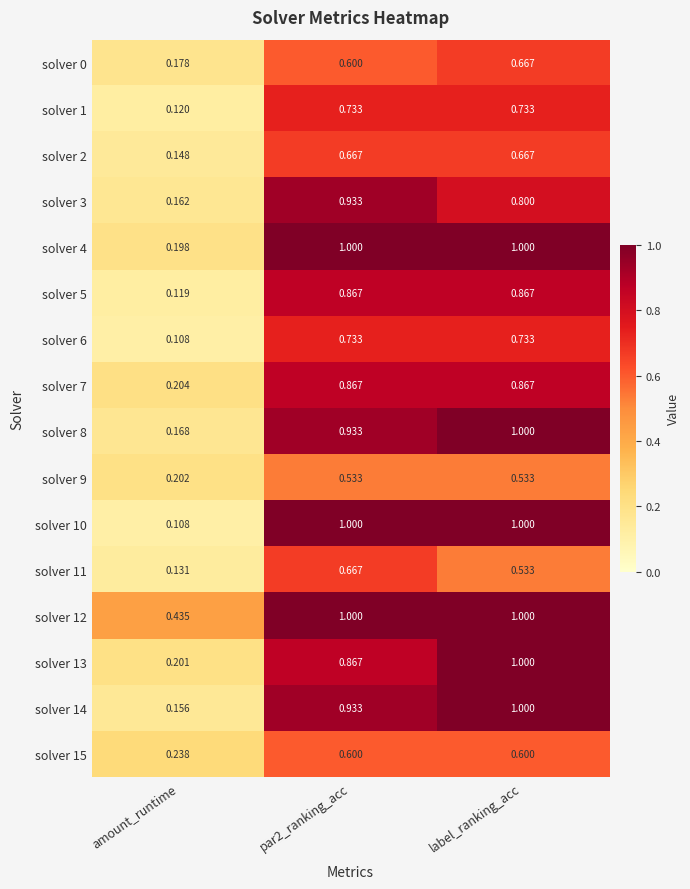

Is the value of solver 1 at amount_runtime greater than the value of solver 7 at par2_ranking_acc?

No